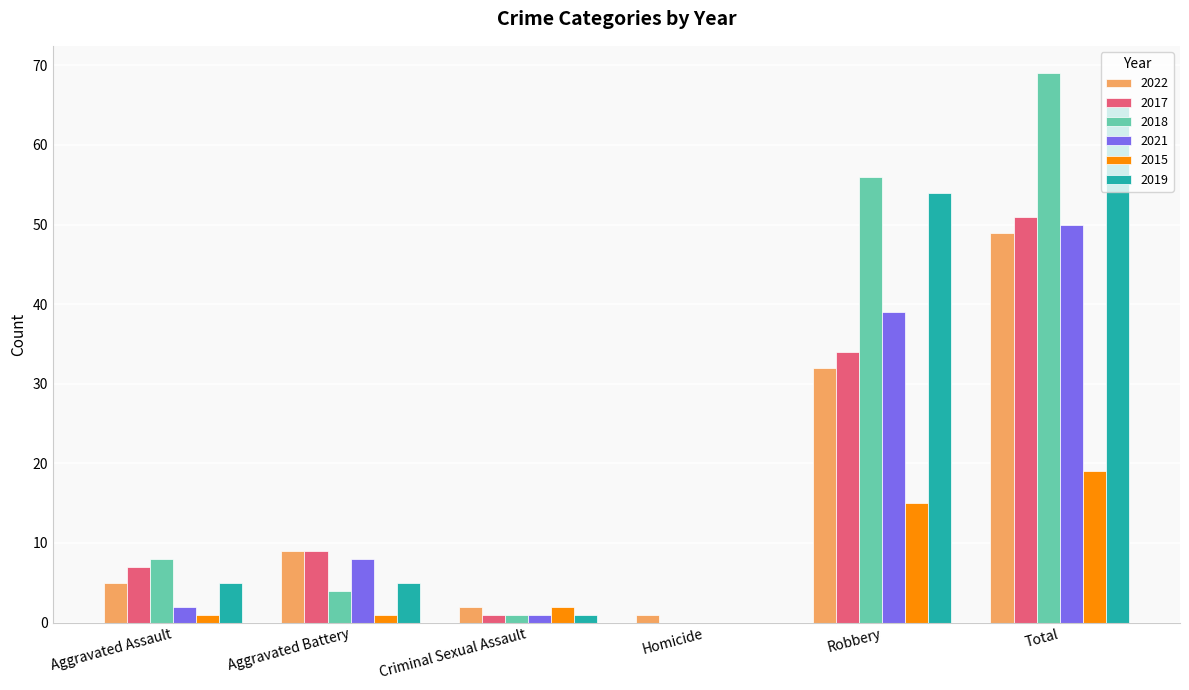

Reading right to left, extract all data points from this chart.

2022: Total=49	Robbery=32	Homicide=1	Criminal Sexual Assault=2	Aggravated Battery=9	Aggravated Assault=5
2017: Total=51	Robbery=34	Homicide=0	Criminal Sexual Assault=1	Aggravated Battery=9	Aggravated Assault=7
2018: Total=69	Robbery=56	Homicide=0	Criminal Sexual Assault=1	Aggravated Battery=4	Aggravated Assault=8
2021: Total=50	Robbery=39	Homicide=0	Criminal Sexual Assault=1	Aggravated Battery=8	Aggravated Assault=2
2015: Total=19	Robbery=15	Homicide=0	Criminal Sexual Assault=2	Aggravated Battery=1	Aggravated Assault=1
2019: Total=65	Robbery=54	Homicide=0	Criminal Sexual Assault=1	Aggravated Battery=5	Aggravated Assault=5